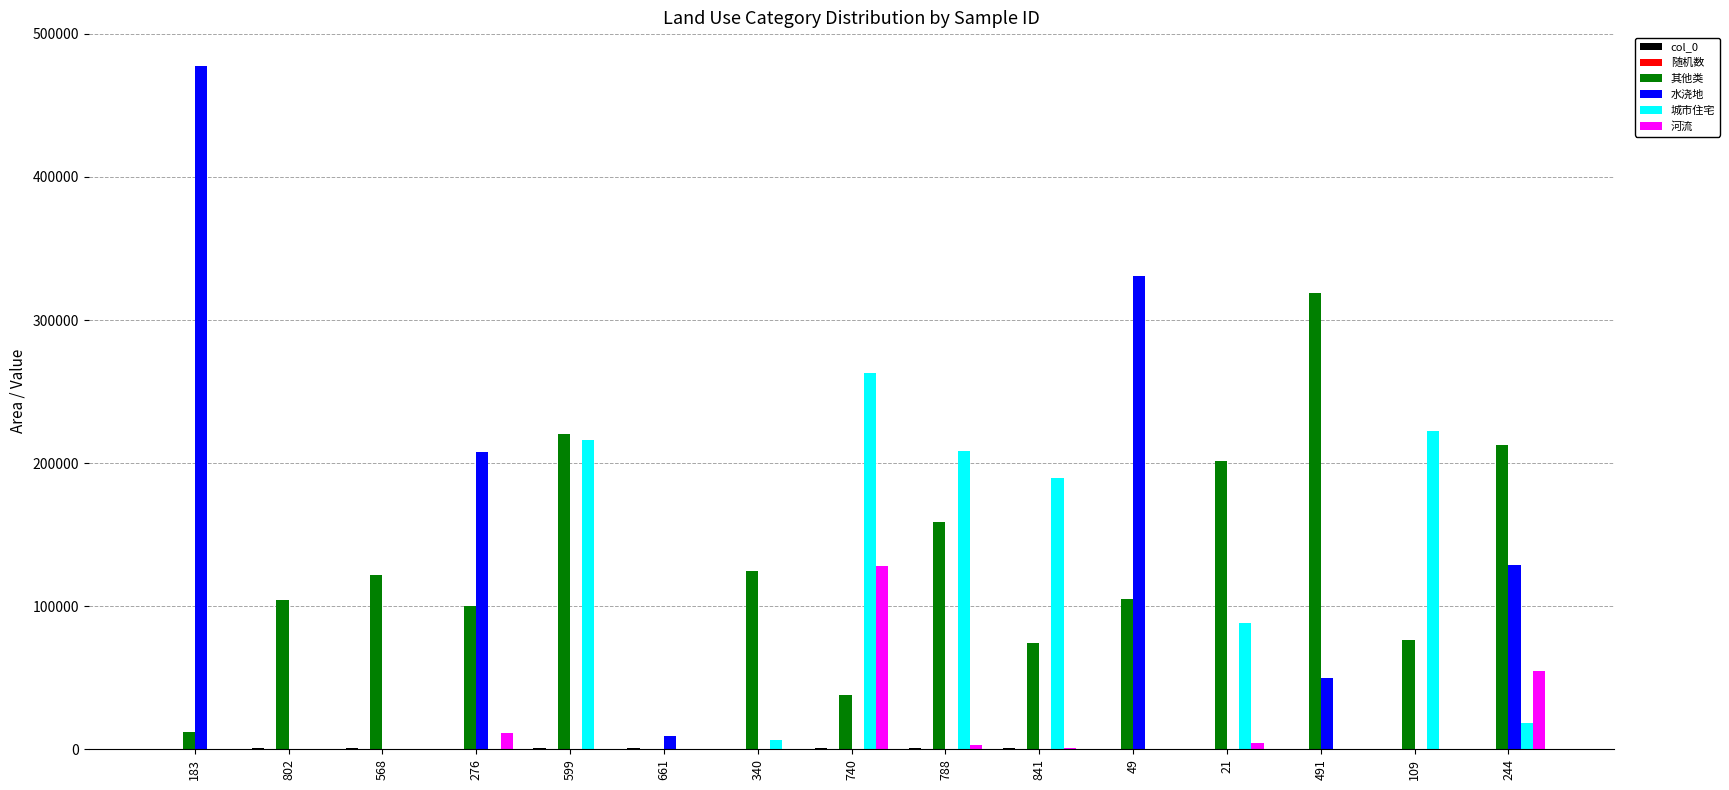

Between 788 and 244, which series saw the biggest shift?

城市住宅